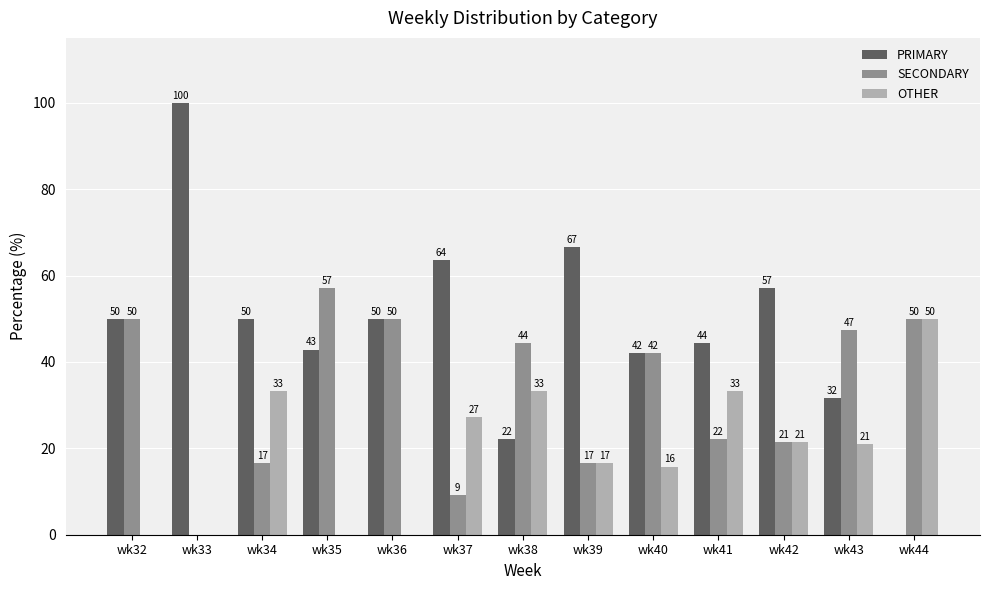

Where does the SECONDARY series first go above 42?

wk32